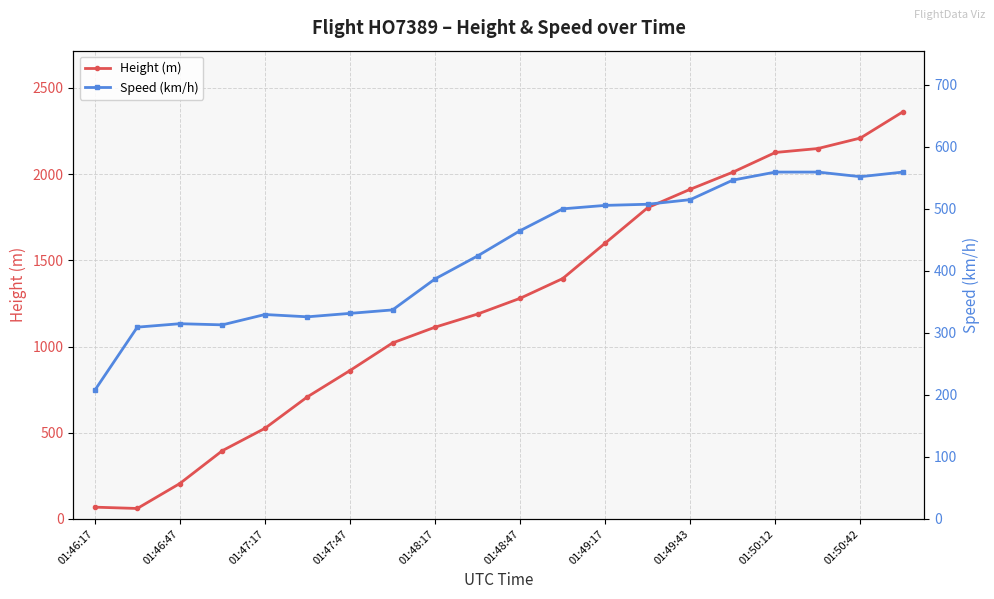

True or false: Height (m) has more than 2 interior local peaks.

False